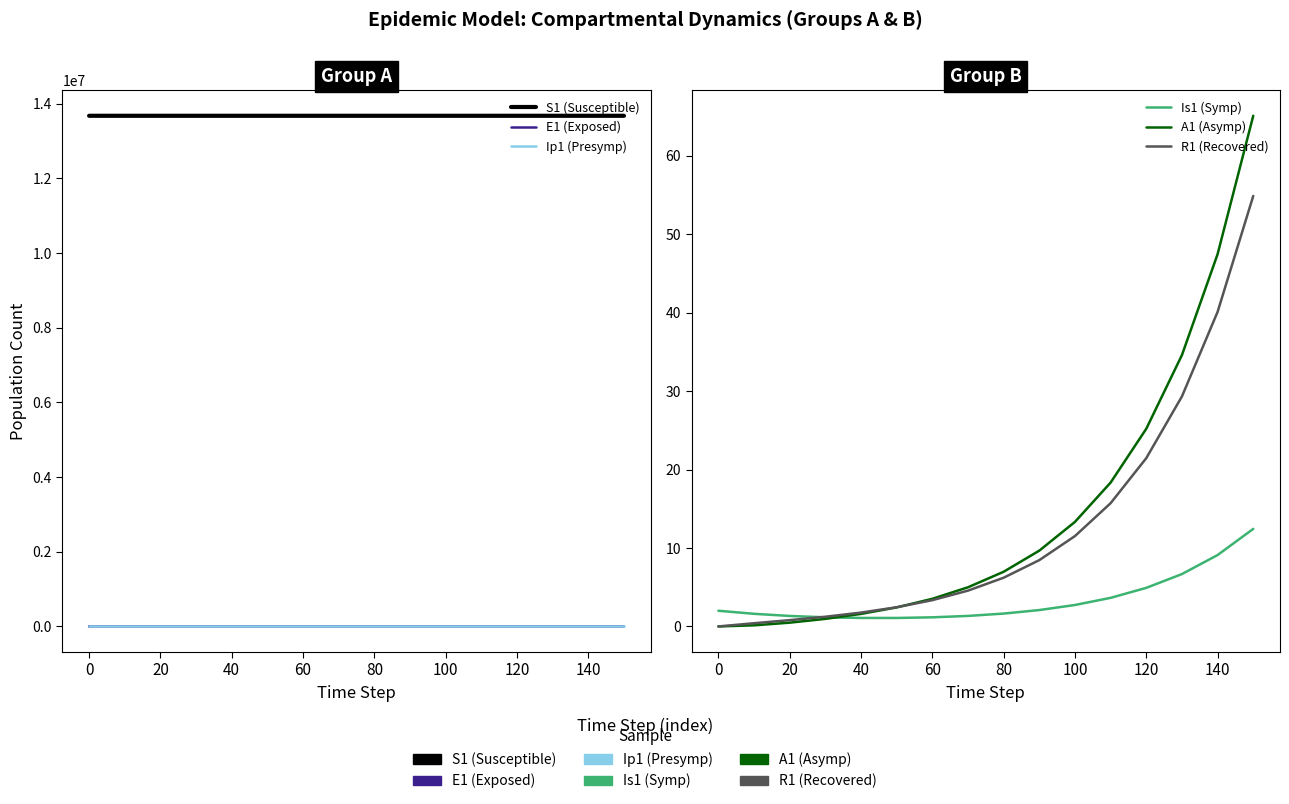

The value of S1 (Susceptible) at 60 is 13678495.0. True or false?

True